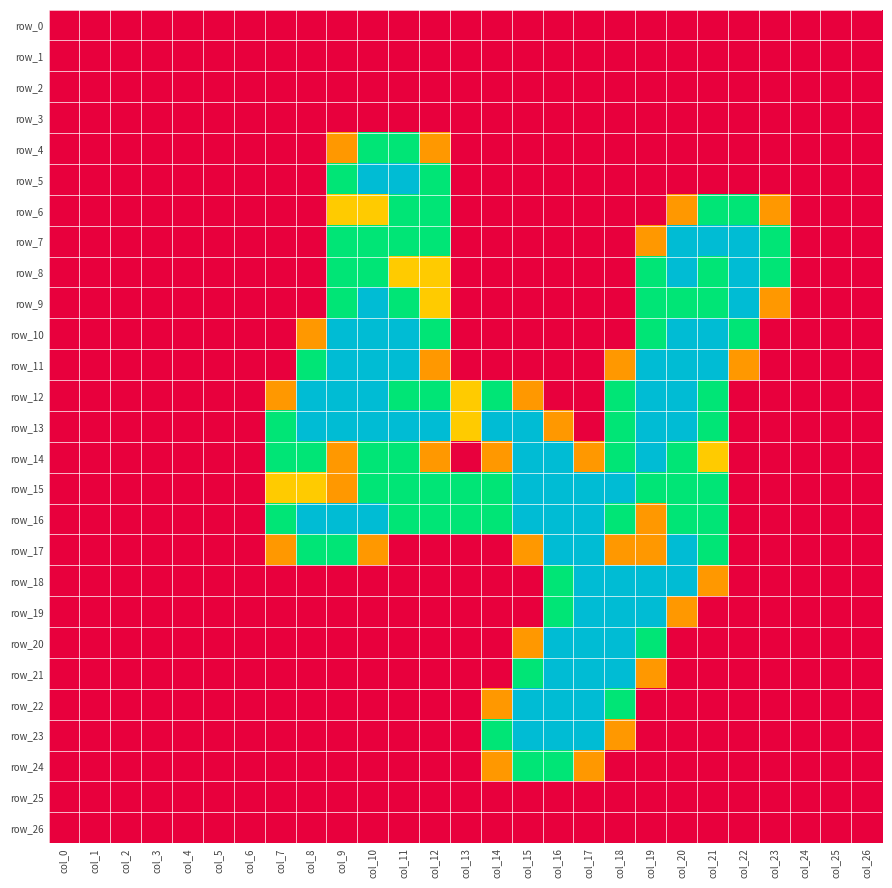

At which category is the sum across all series the highest?

col_20